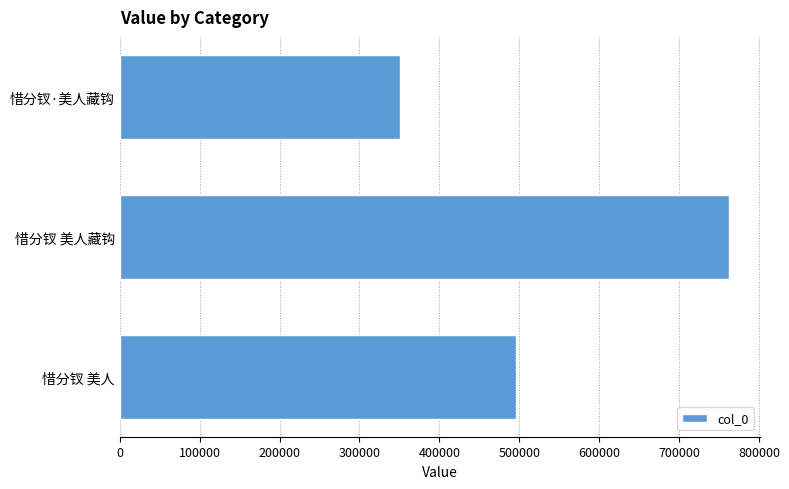

Count the number of categories in the chart.

3